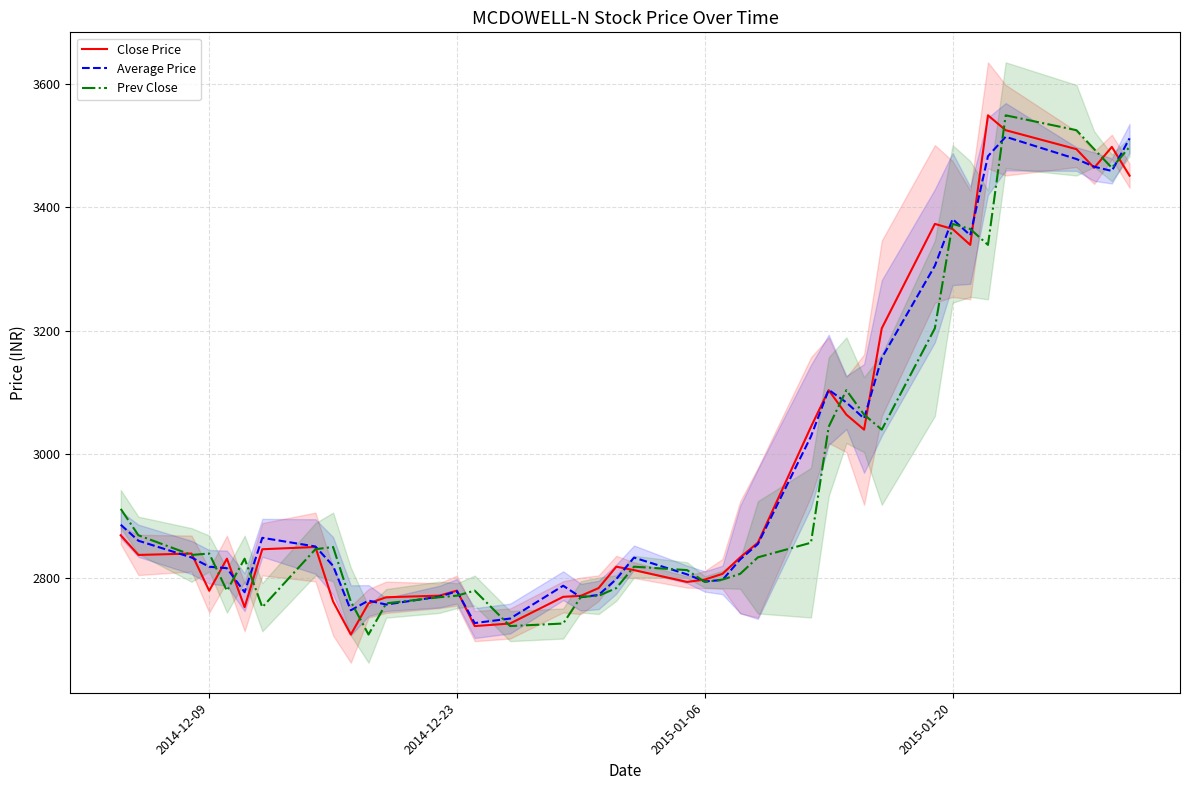

What is the maximum value for Average Price?

3514.3